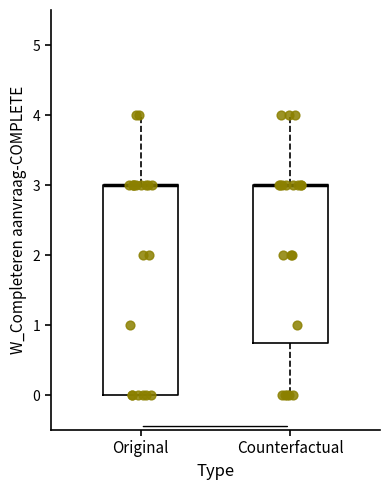

Where does the upper whisker of the box for Original end on the y-axis? The values are not printed on the chart, so give them approximately, as read against the axis.

4.0